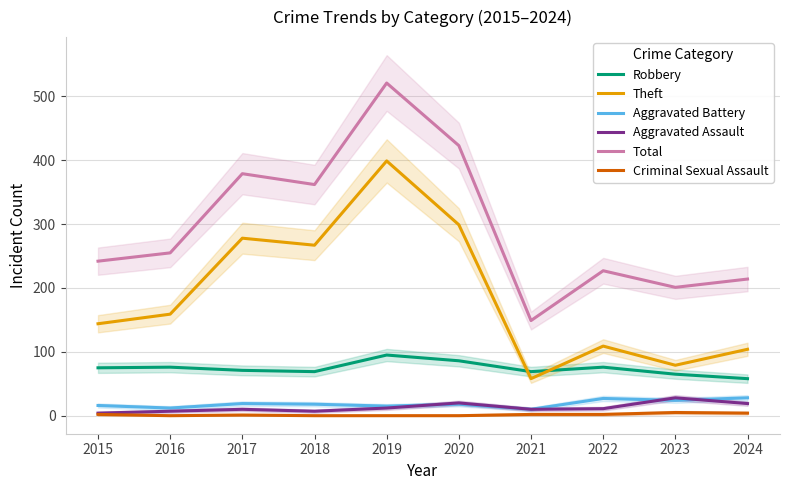

At 2022, list the series in order from smallest to largest.

Criminal Sexual Assault, Aggravated Assault, Aggravated Battery, Robbery, Theft, Total